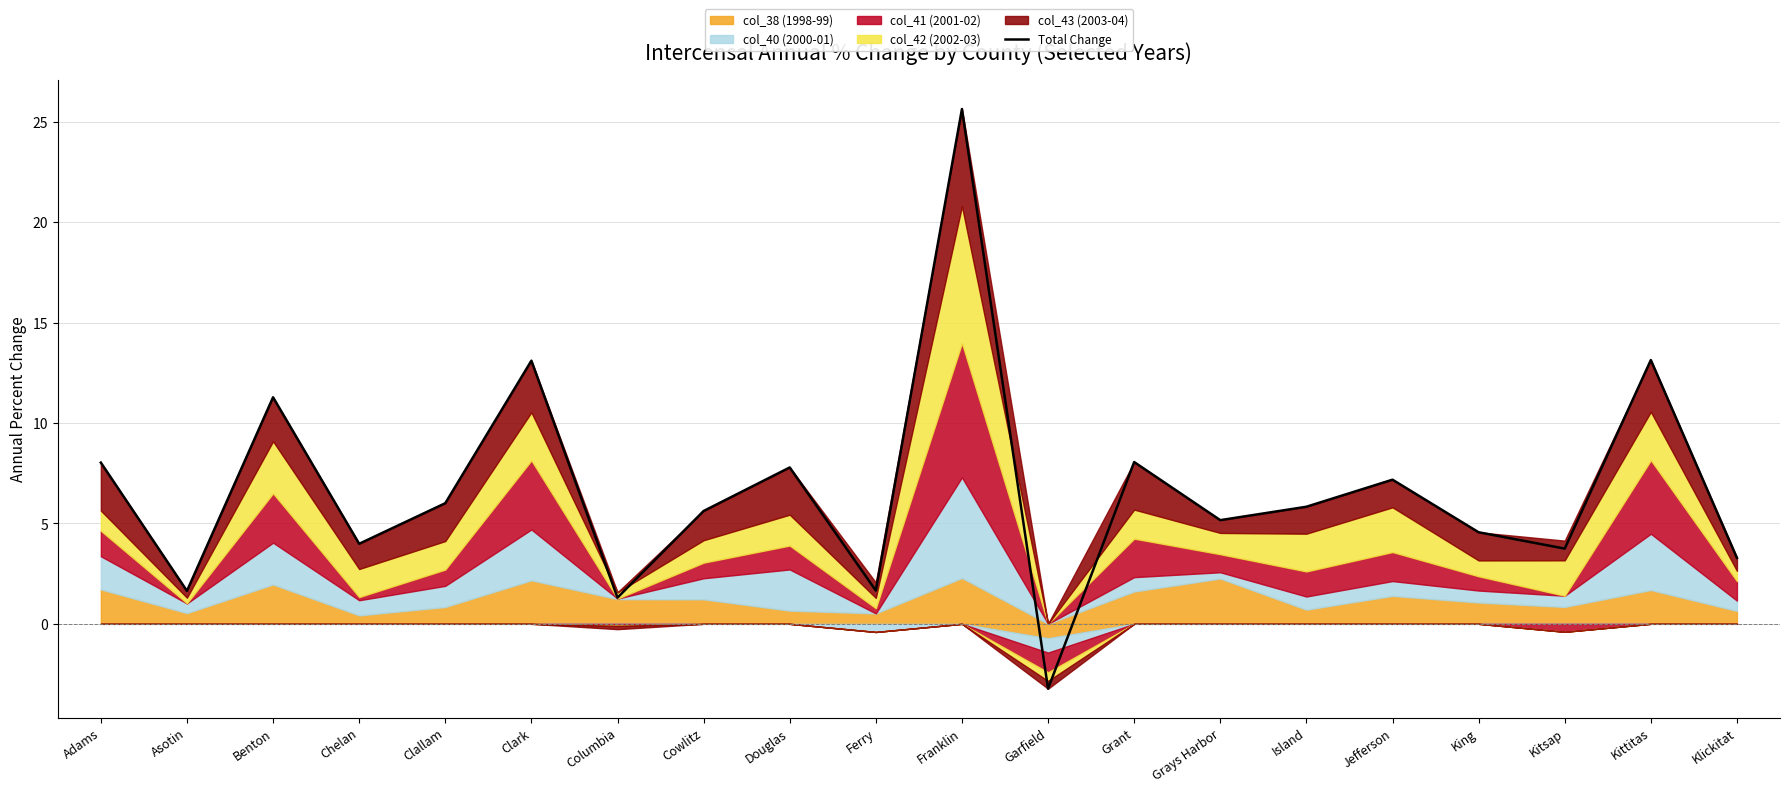

Reading right to left, transcribe all the data shown in this chart.

Klickitat=3.3	Kittitas=13.1	Kitsap=3.7	King=4.6	Jefferson=7.2	Island=5.8	Grays Harbor=5.2	Grant=8.1	Garfield=-3.2	Franklin=25.6	Ferry=1.7	Douglas=7.8	Cowlitz=5.6	Columbia=1.3	Clark=13.1	Clallam=6.0	Chelan=4.0	Benton=11.3	Asotin=1.6	Adams=8.0